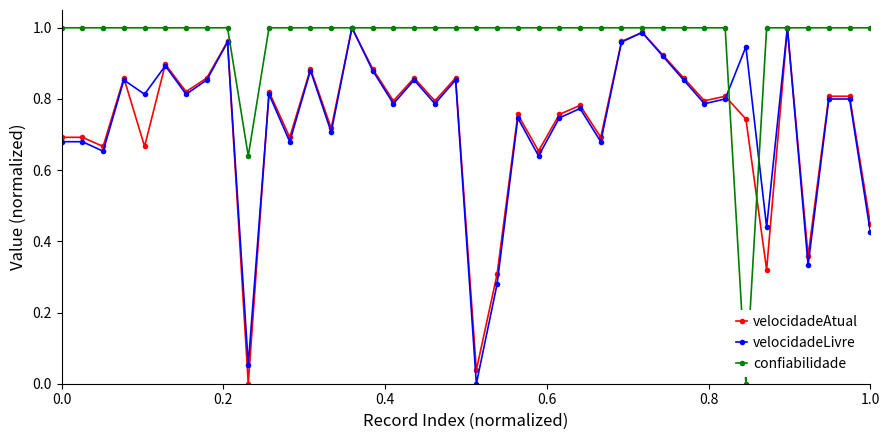

Which series has the largest total across all categories?

confiabilidade